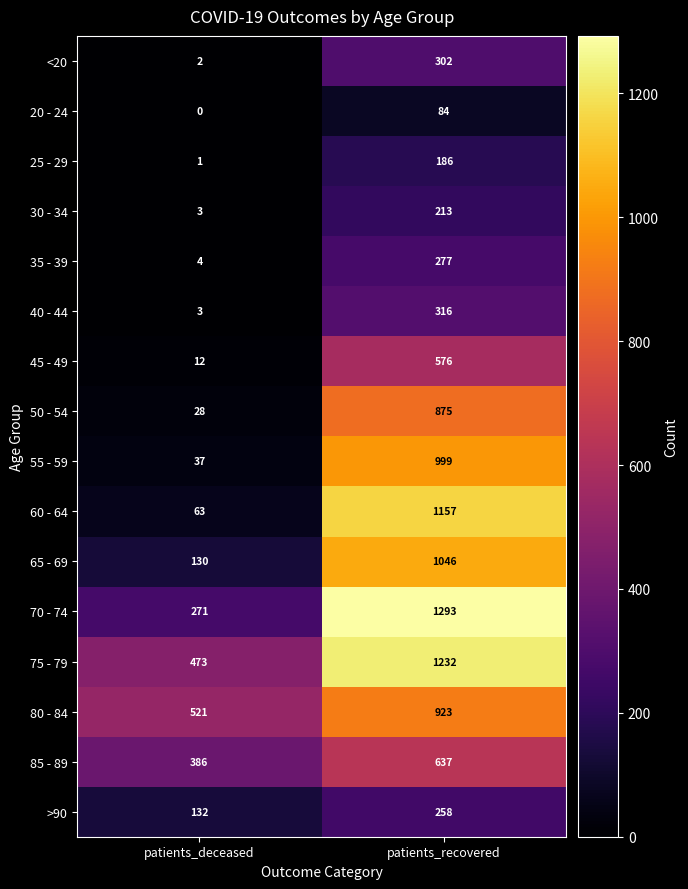

Is it true that 85 - 89 equals 386 at patients_deceased?

True